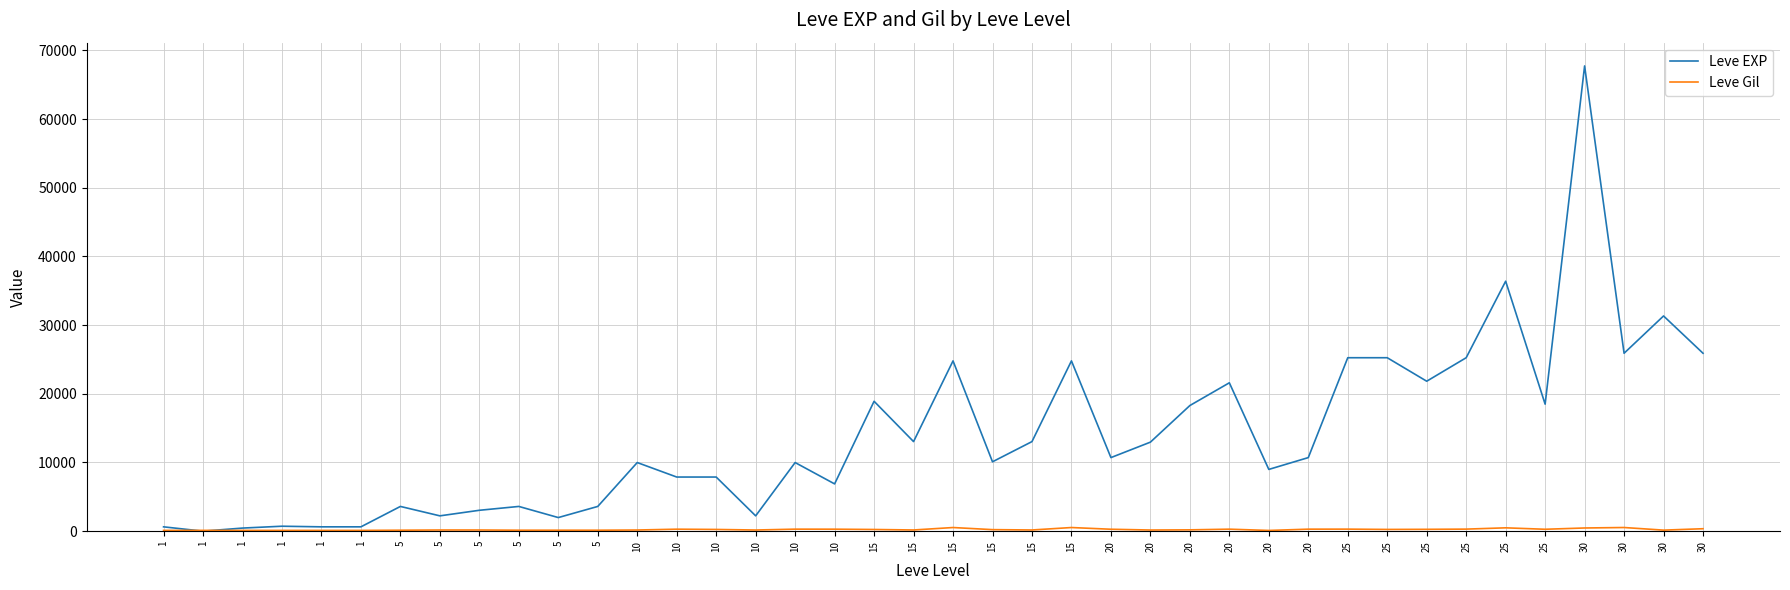

How many lines are shown in the chart?

2